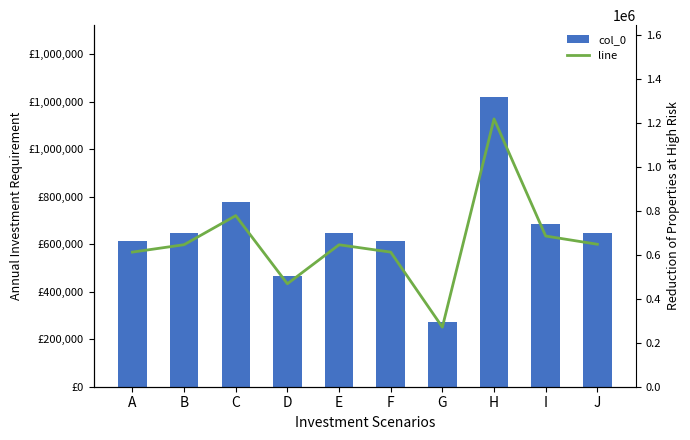

How many data points in line are less than 646159?

5